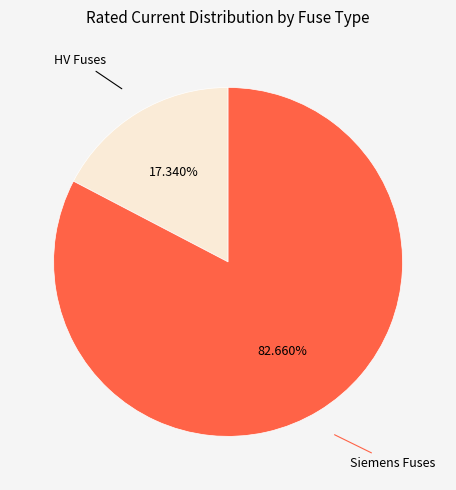

Is there any slice that represents more than half of the pie?

Yes